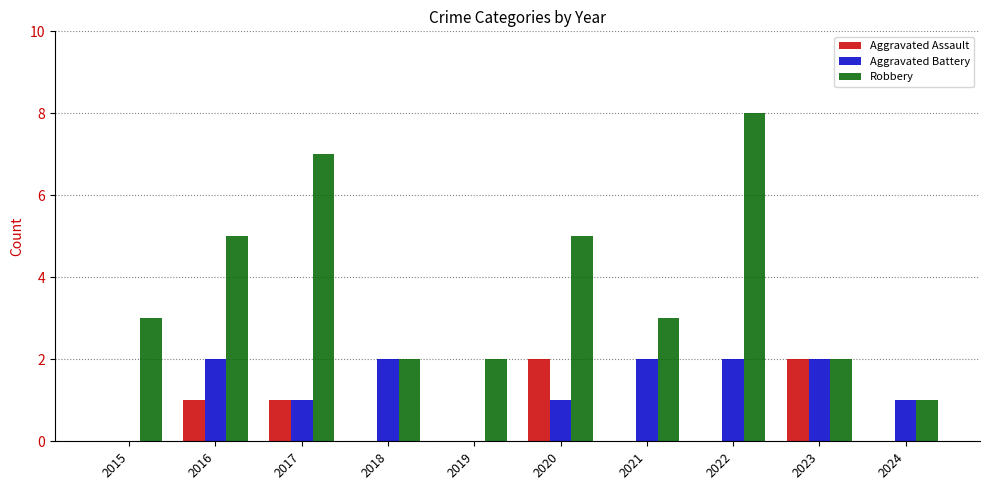

True or false: Robbery has a value of 5 at 2015.

False